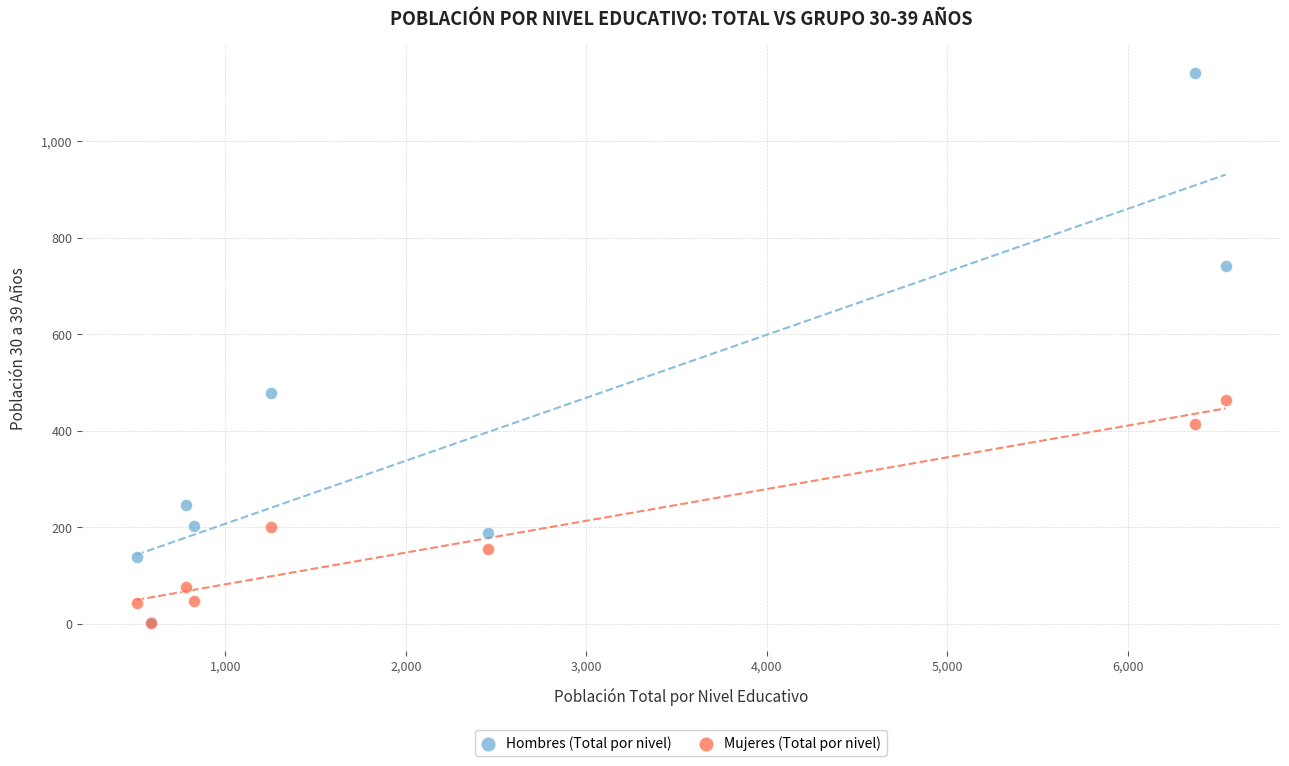

In the Hombres (Total por nivel) series, what Y value is closest to 572?

478